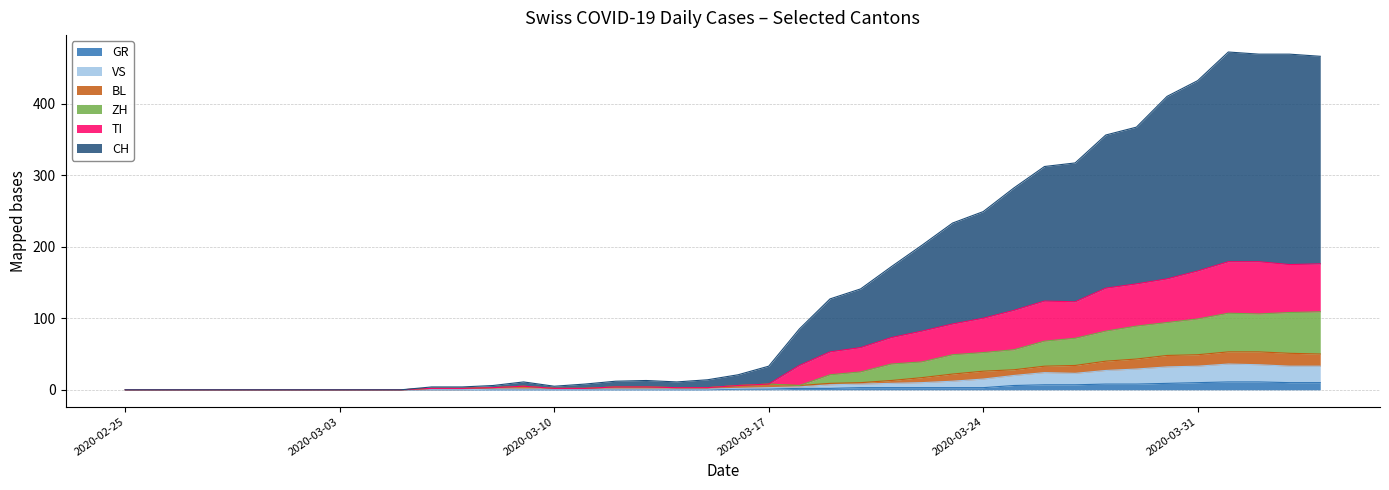

Does the chart have visible grid lines?

Yes